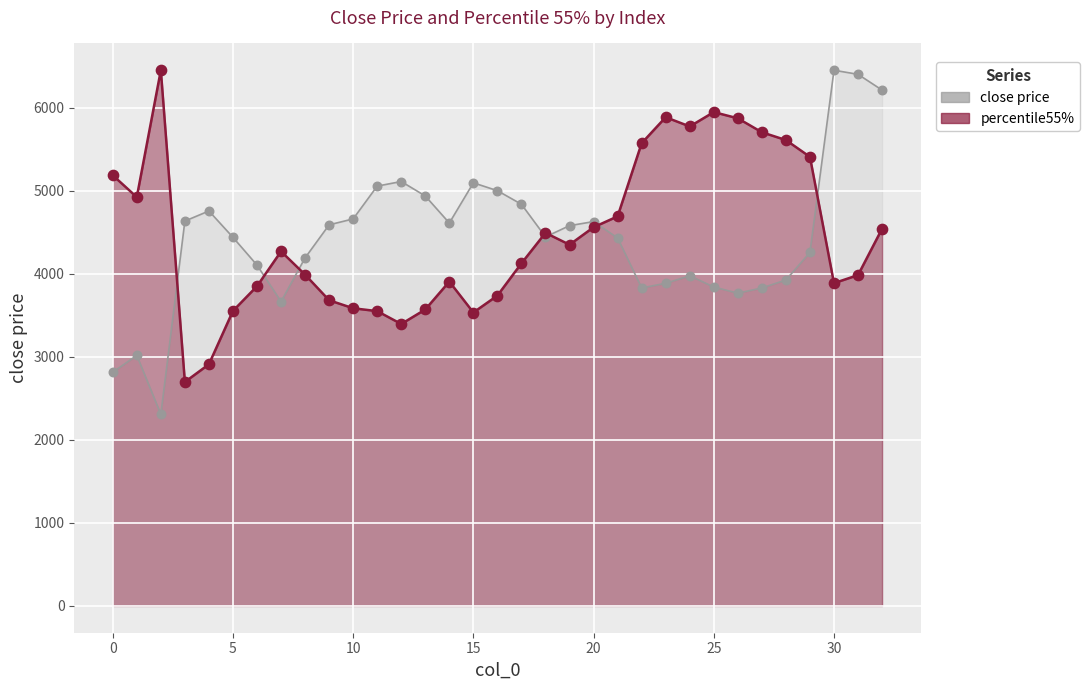

Which series has the largest total across all categories?

percentile55%